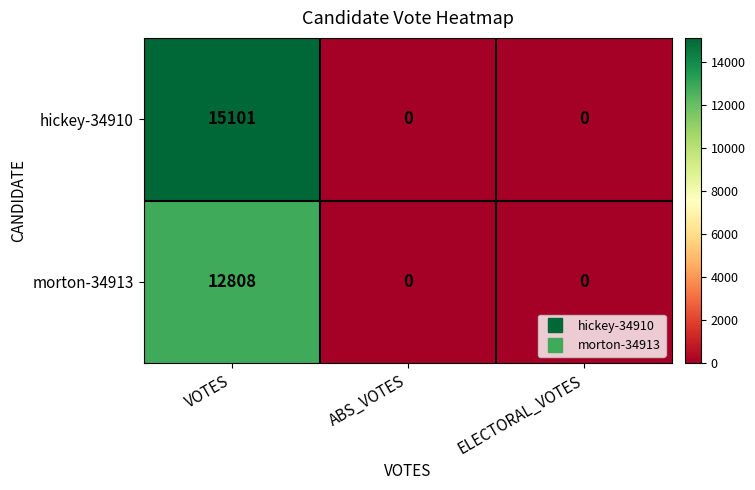

Which series has the widest spread of values?

hickey-34910